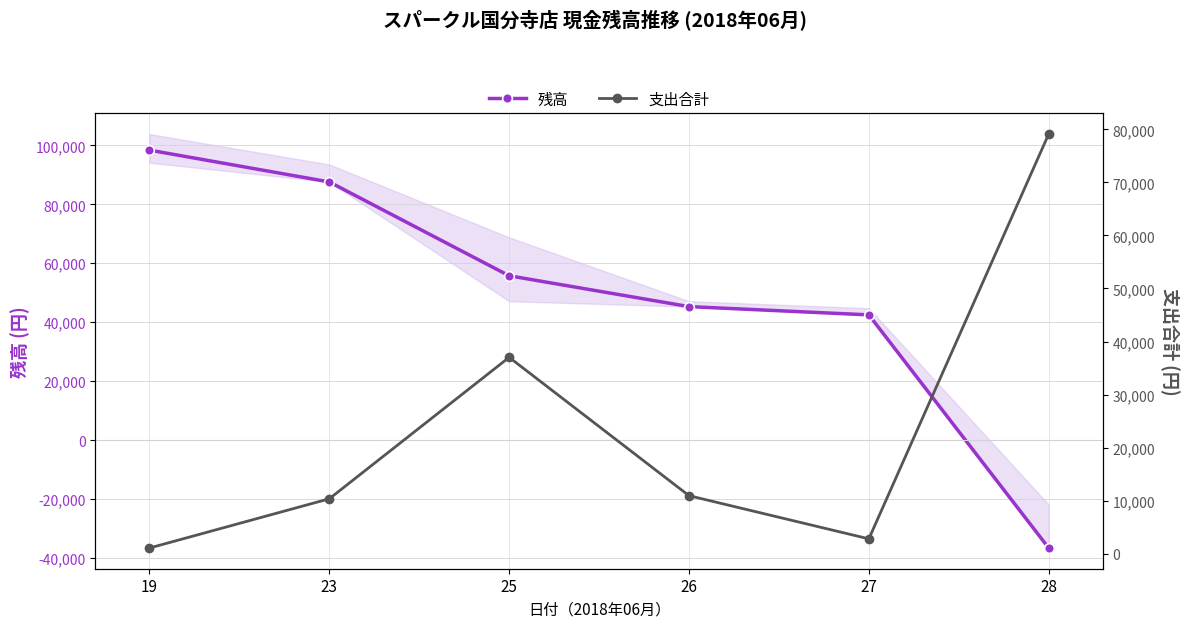

Which series ends up on top after the final intersection of 支出合計 and 残高?

支出合計